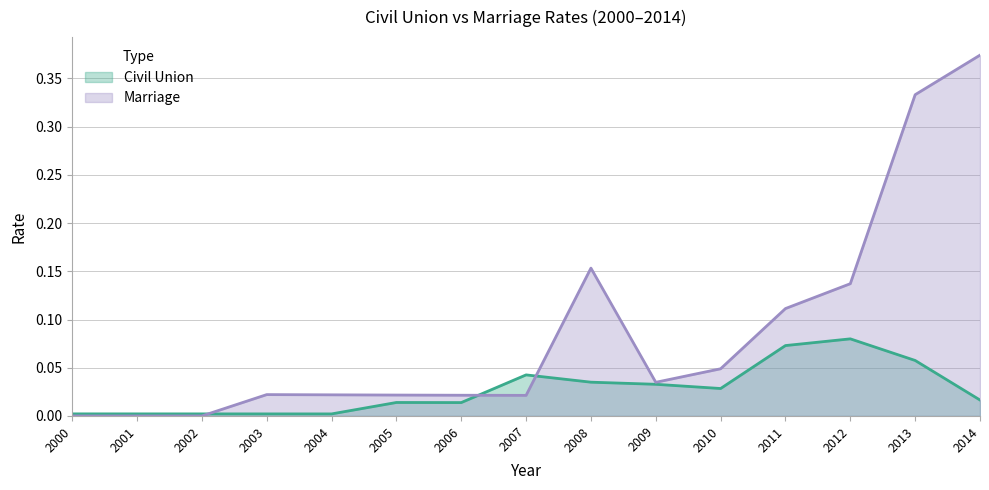

Reading left to right, what are all the values shown in this chart?

Civil Union: 2000=0.0	2001=0.0	2002=0.0	2003=0.0	2004=0.0	2005=0.0	2006=0.0	2007=0.0	2008=0.0	2009=0.0	2010=0.0	2011=0.1	2012=0.1	2013=0.1	2014=0.0
Marriage: 2000=0.0	2001=0.0	2002=0.0	2003=0.0	2004=0.0	2005=0.0	2006=0.0	2007=0.0	2008=0.2	2009=0.0	2010=0.0	2011=0.1	2012=0.1	2013=0.3	2014=0.4